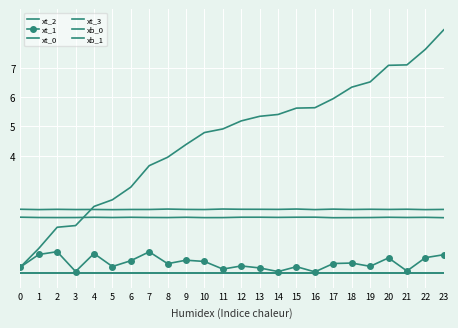

What is the difference between the xt_1 values at 22 and 6?

0.1